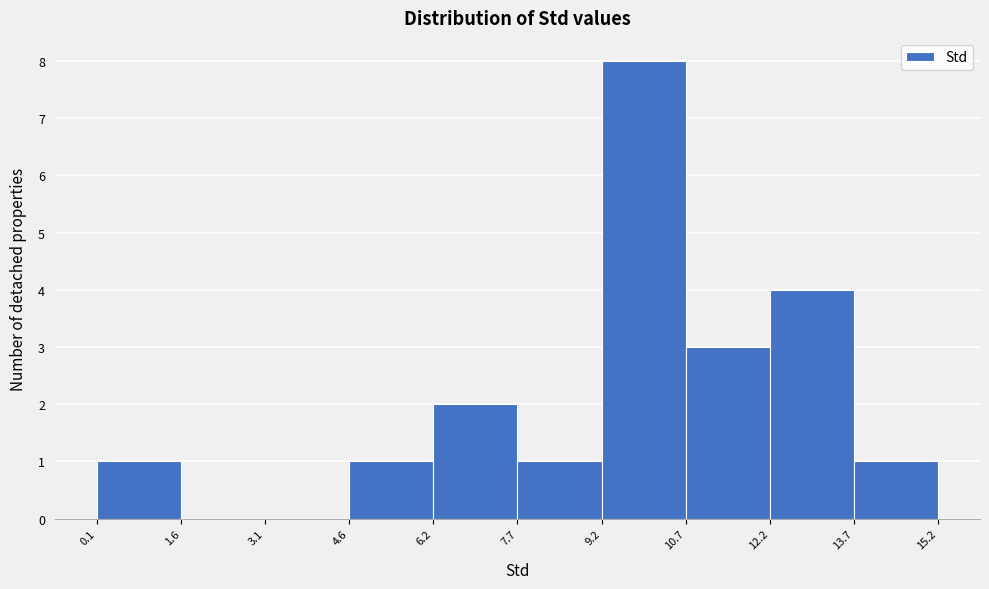

Over which range of the x-axis is the bar tallest?

9.2 to 10.7